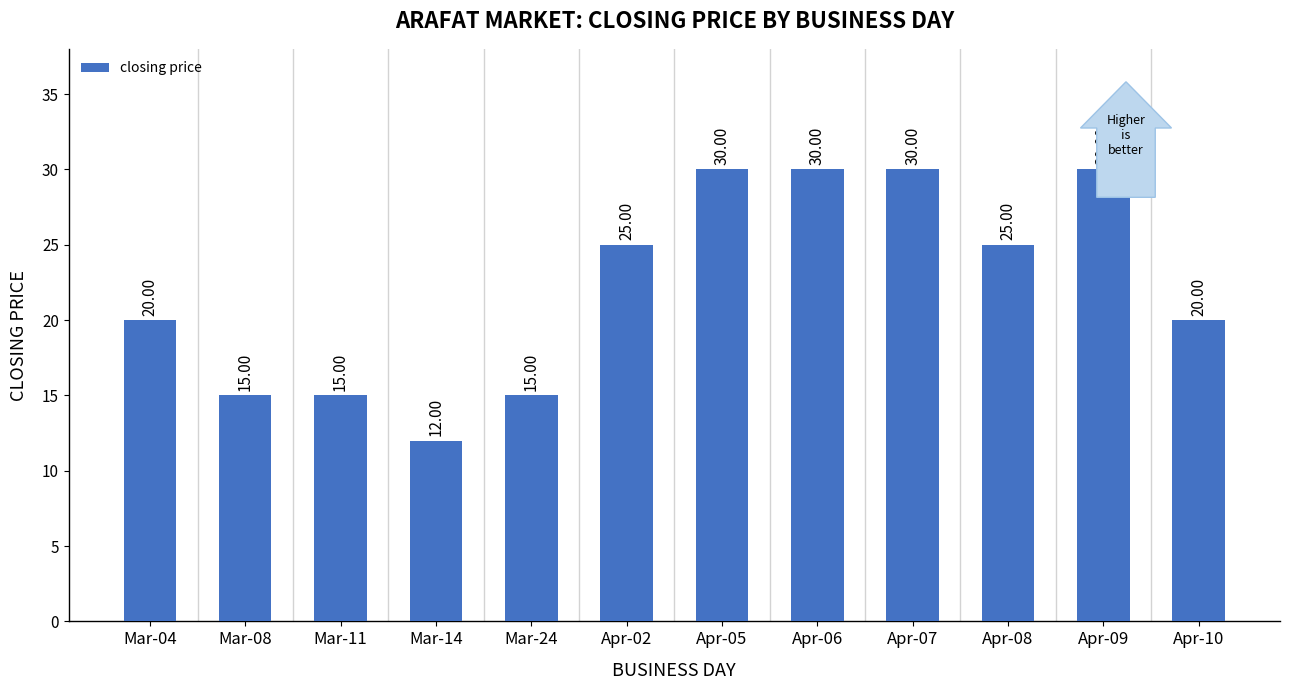

What is the ratio of the value at Apr-10 to the value at Mar-24?

1.3